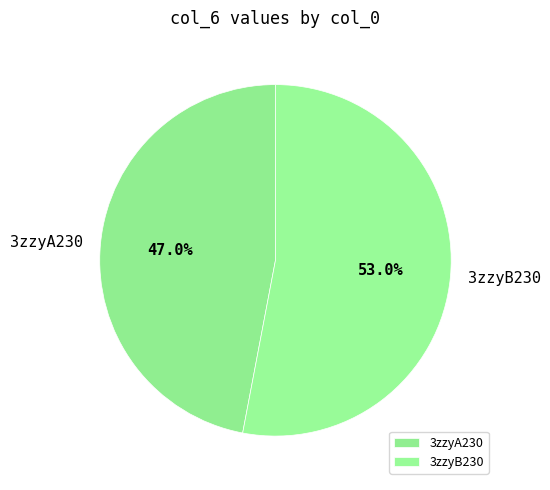

To the nearest percent, what is the difference between the largest and smallest slice percentages?

6%